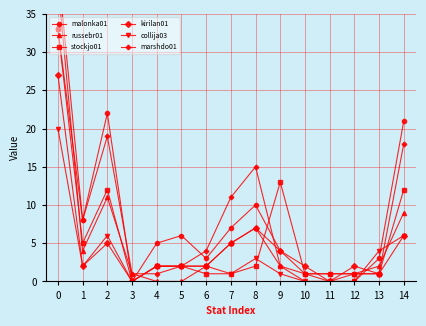

Is it true that marshdo01 equals 4 at 6?

True